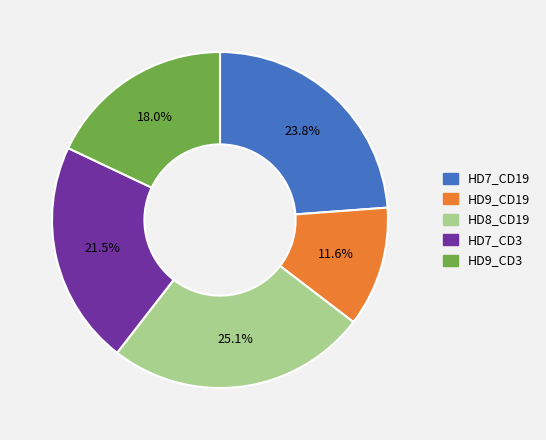

Which category has the smallest portion of the pie?

HD9_CD19